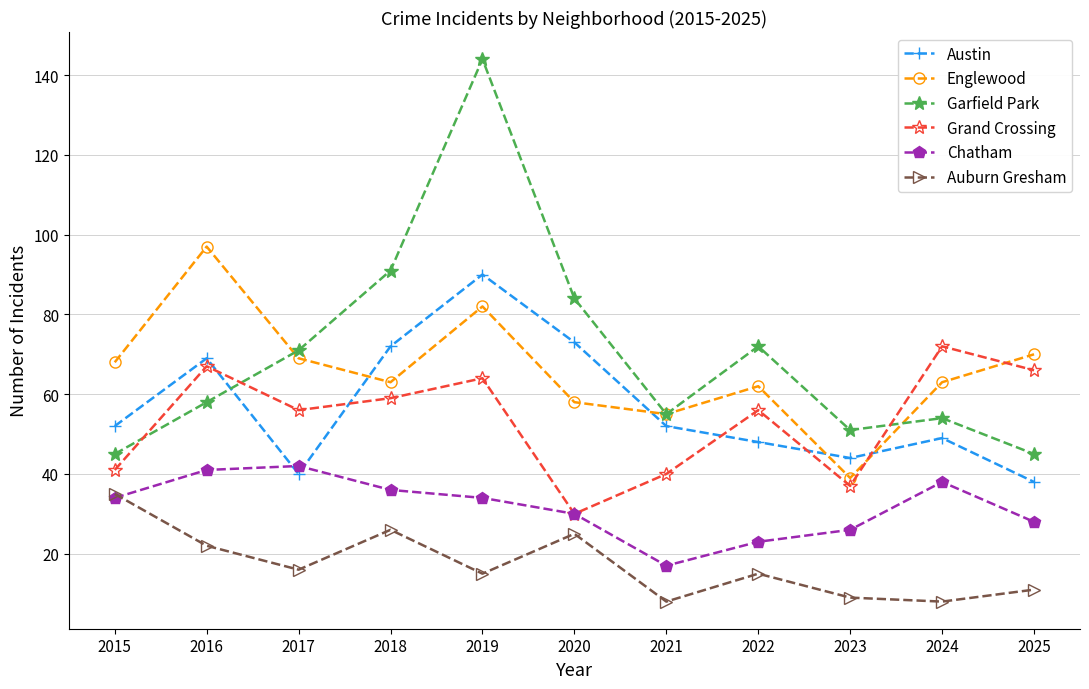

What value does the Englewood series have at 2017, to the nearest 10?

70